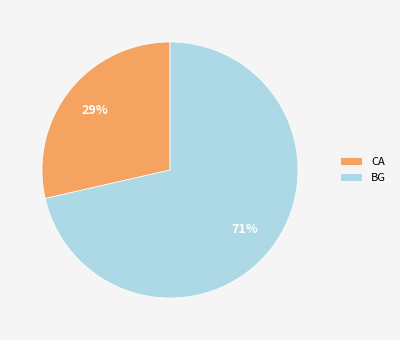

Which slice is the smallest?

CA